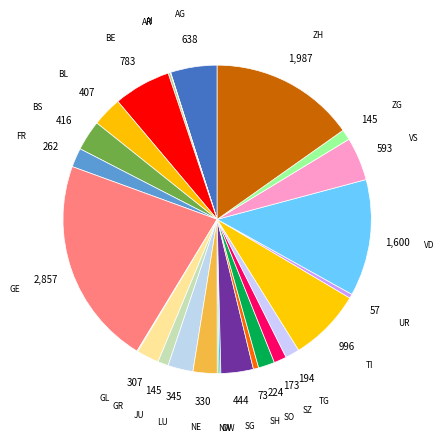

Is it true that BL is 3% of the pie?

True